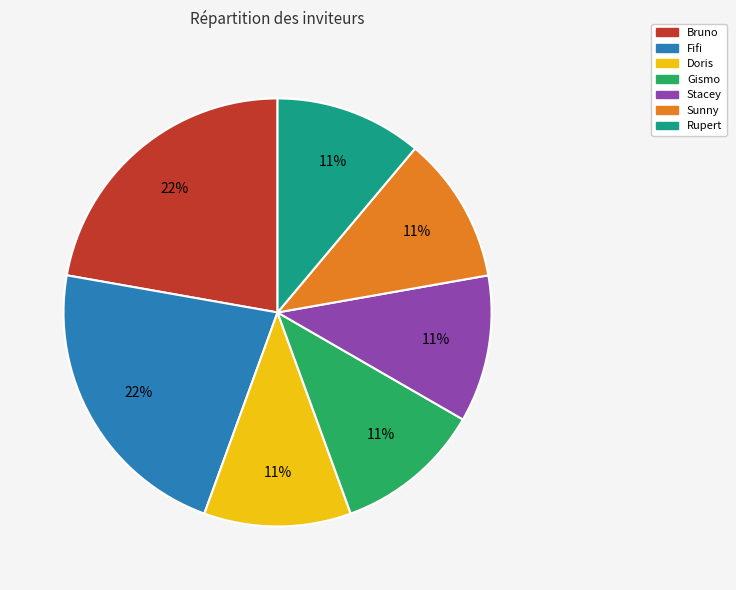

To the nearest percent, what is the difference between the largest and smallest slice percentages?

11%